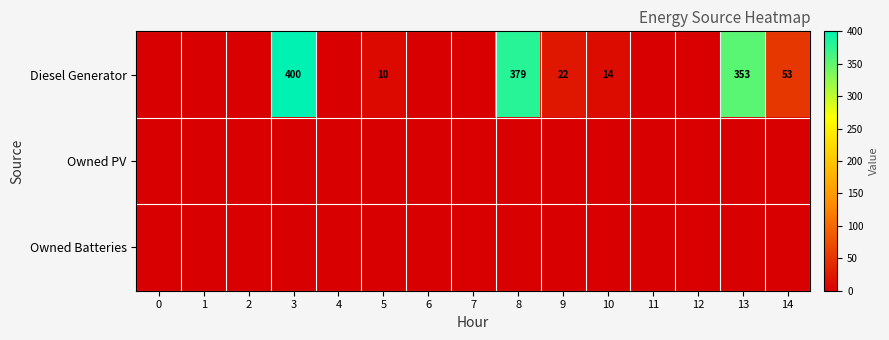

What is the total value across all series at 3?

400